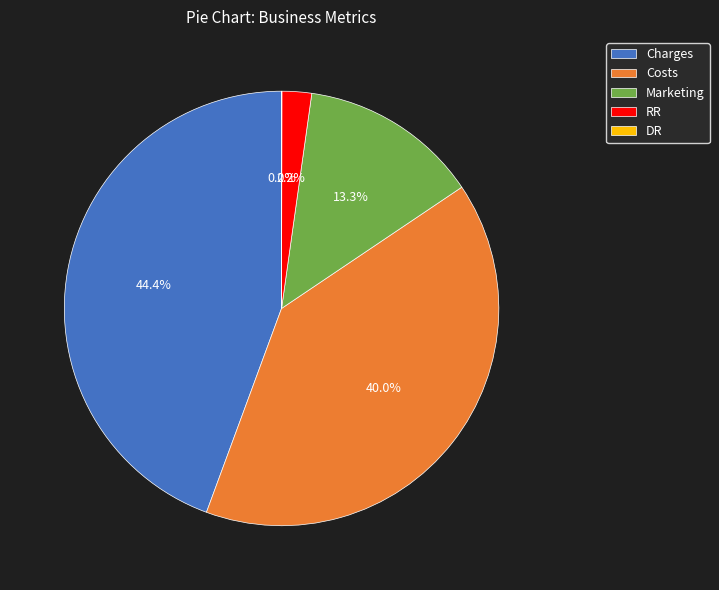

Is it true that RR is 2% of the pie?

True